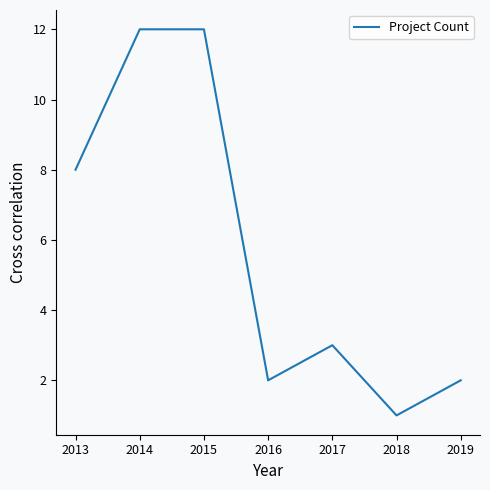

Where is the data nearest to the value 6?

2013